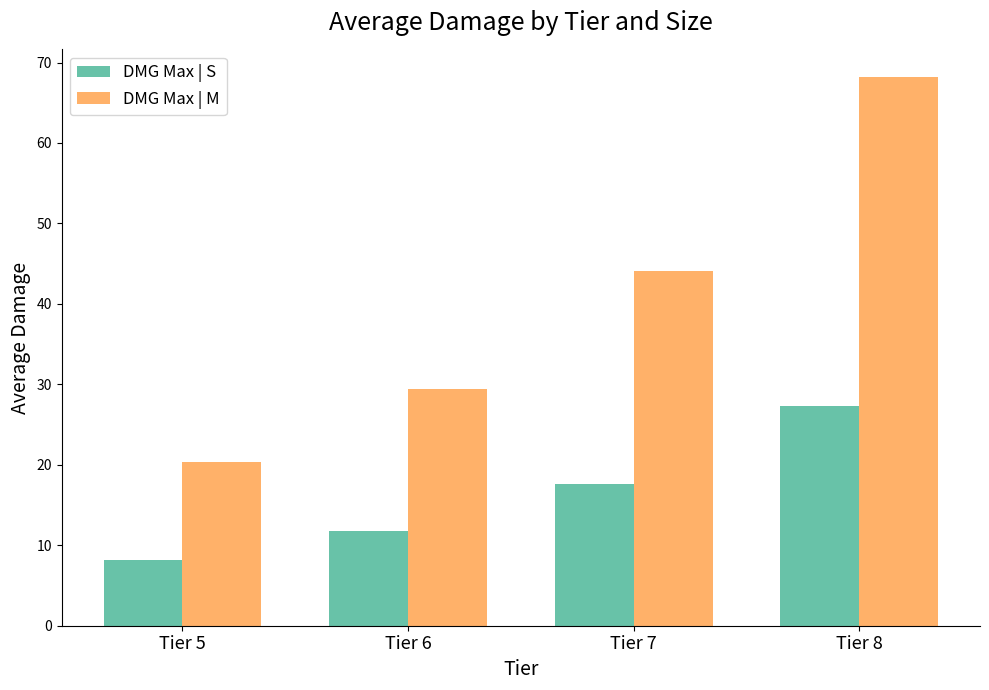

Between Tier 5 and Tier 8, which series saw the biggest shift?

DMG Max | M